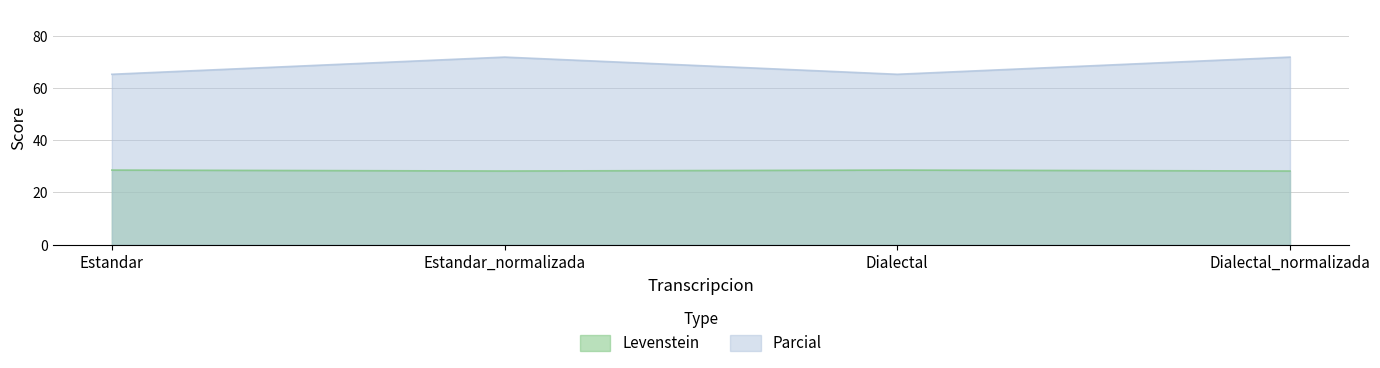

Reading left to right, extract all data points from this chart.

Levenstein: Estandar=28.6	Estandar_normalizada=28.2	Dialectal=28.6	Dialectal_normalizada=28.2
Parcial: Estandar=65.2	Estandar_normalizada=71.8	Dialectal=65.2	Dialectal_normalizada=71.8